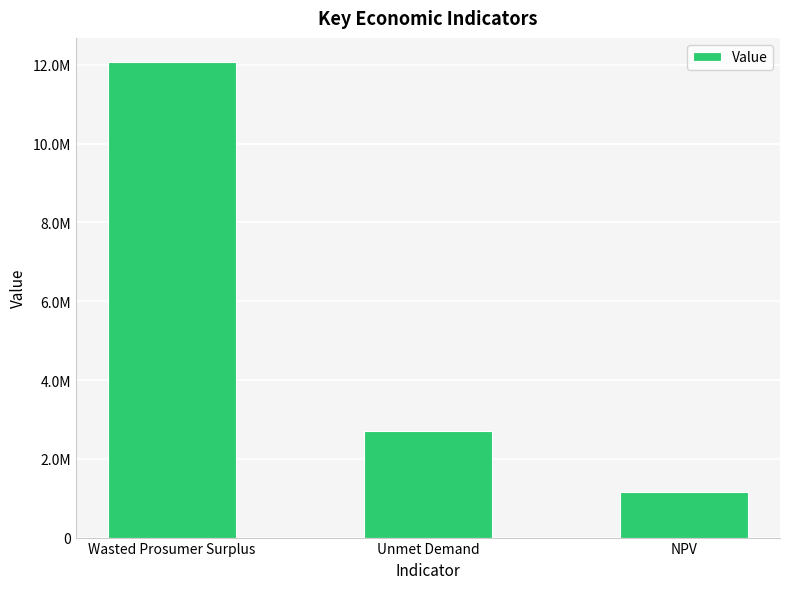

Reading left to right, what are all the values shown in this chart?

Wasted Prosumer Surplus=12081889.9	Unmet Demand=2710652.3	NPV=1152715.4